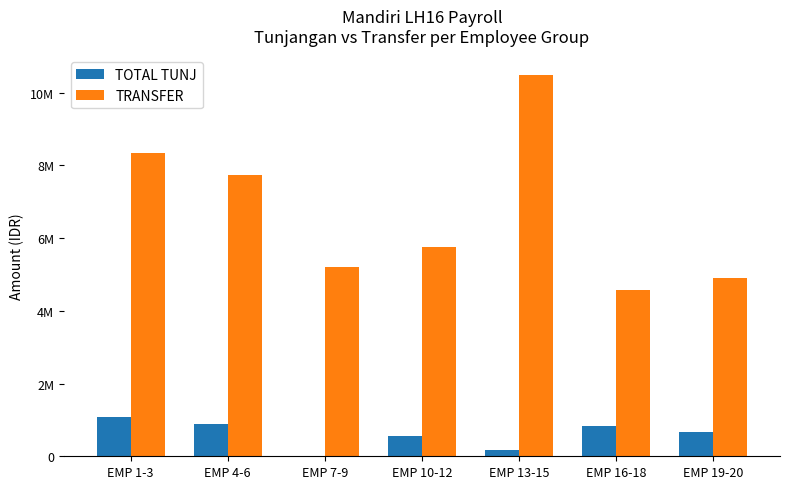

What are all the series names shown in the legend?

TOTAL TUNJ, TRANSFER